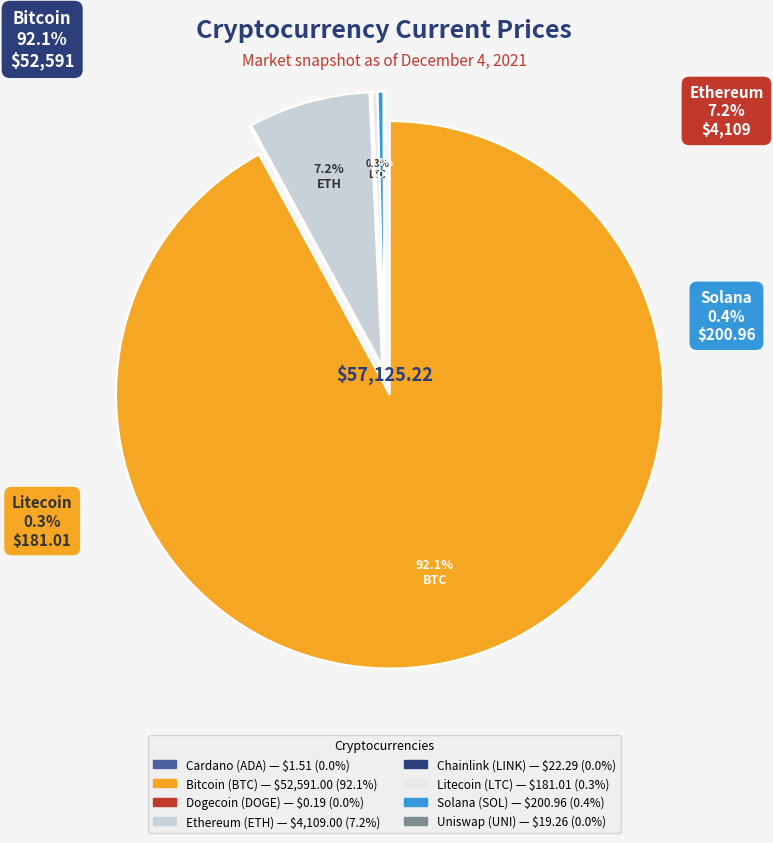

Is there any slice that represents more than half of the pie?

Yes